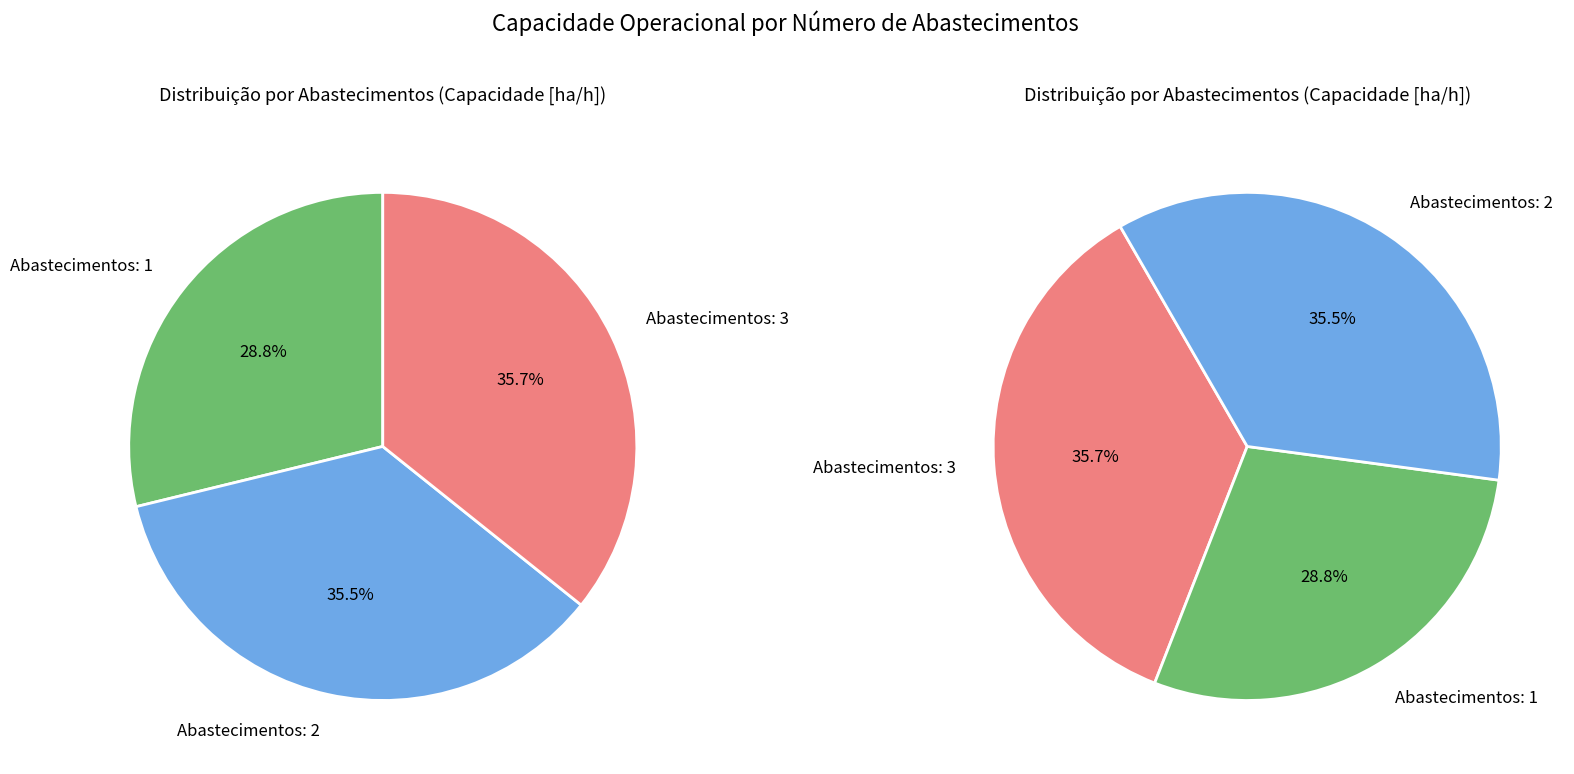

To the nearest percent, what percentage of the pie is Abastecimentos: 3?

36%